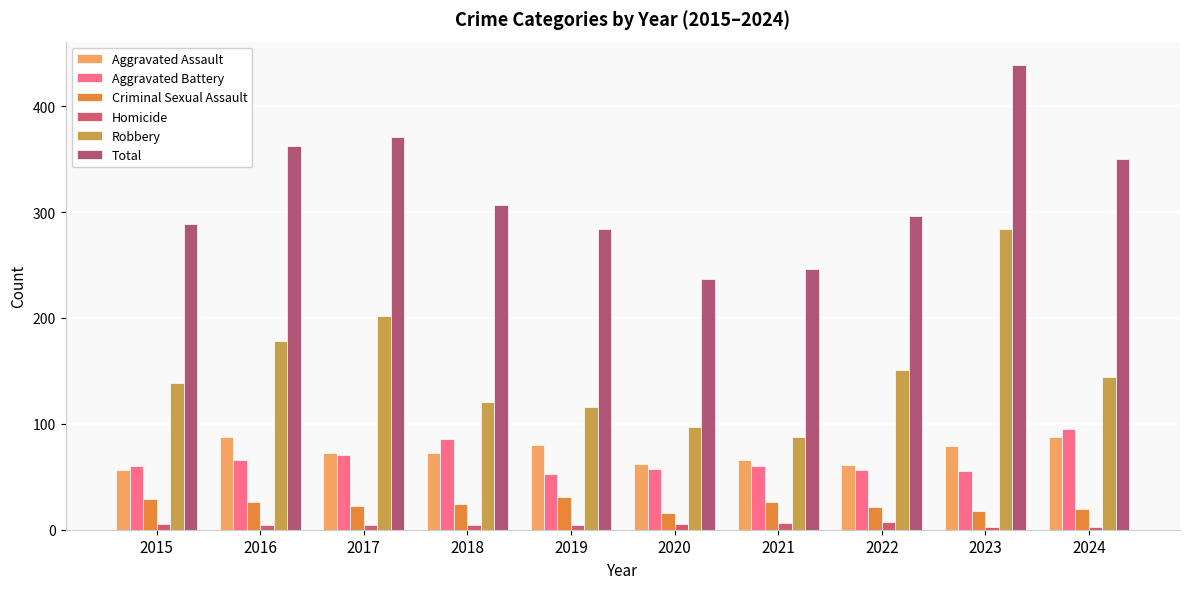

True or false: Aggravated Assault has a value of 144 at 2024.

False